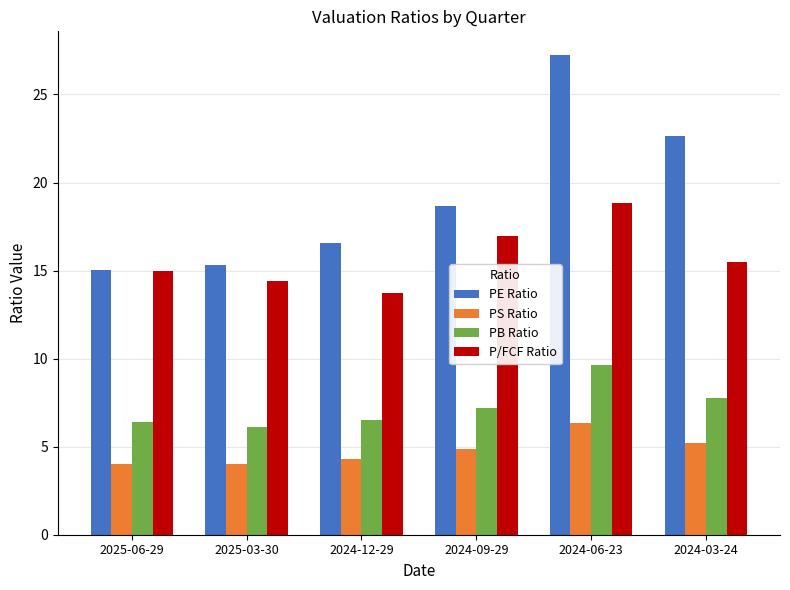

Between 2025-06-29 and 2024-06-23, which series saw the biggest shift?

PE Ratio